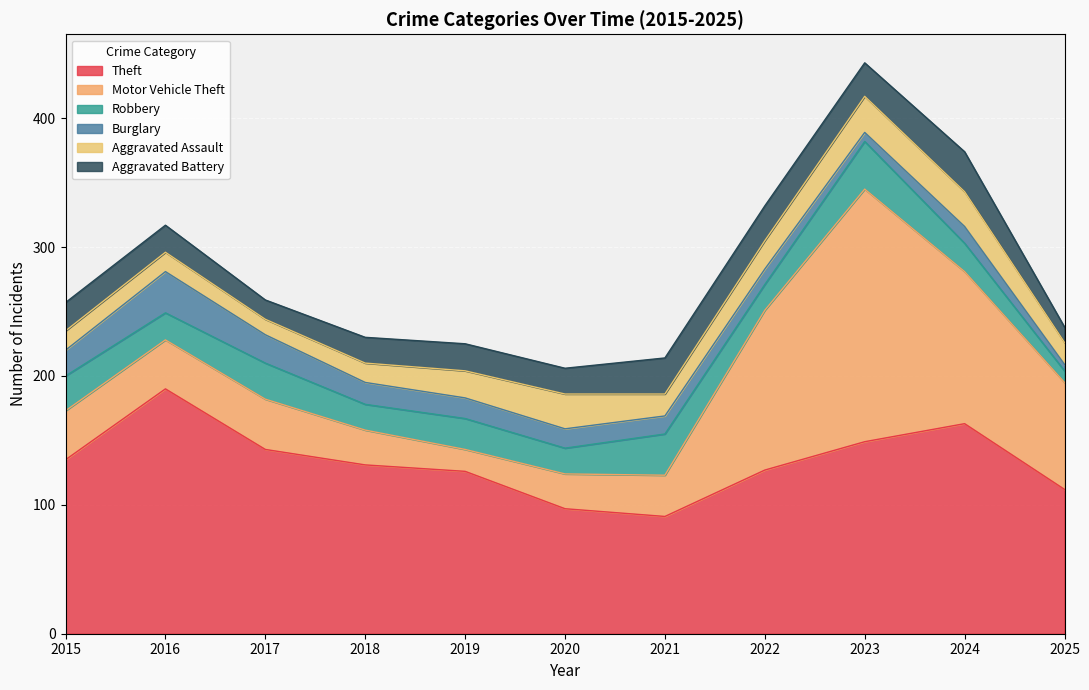

List the series in order of their peak value, highest first.

Motor Vehicle Theft, Theft, Robbery, Burglary, Aggravated Battery, Aggravated Assault